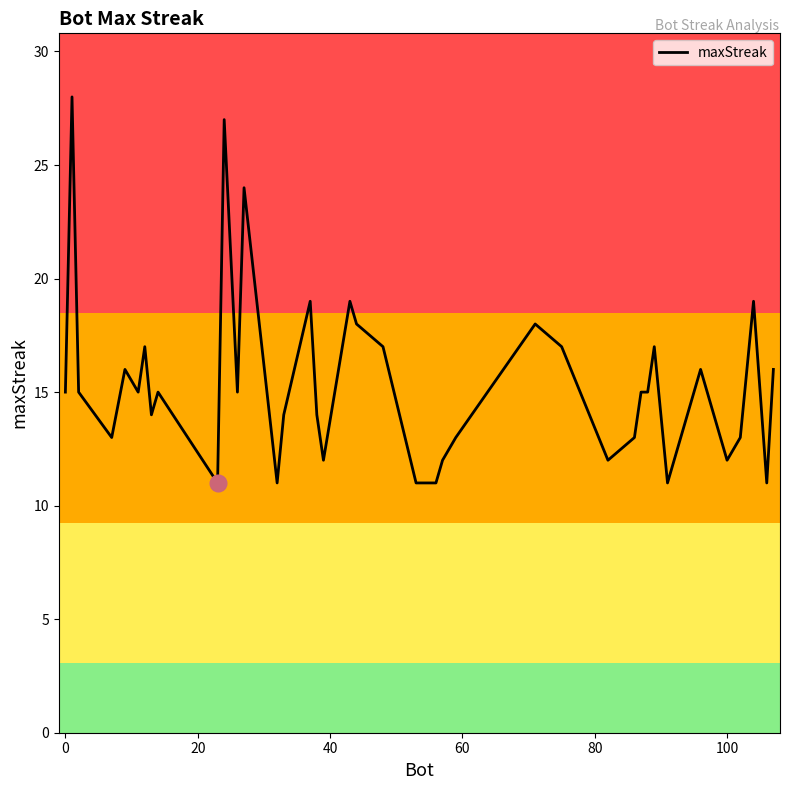

What is the minimum value shown in the chart?

11